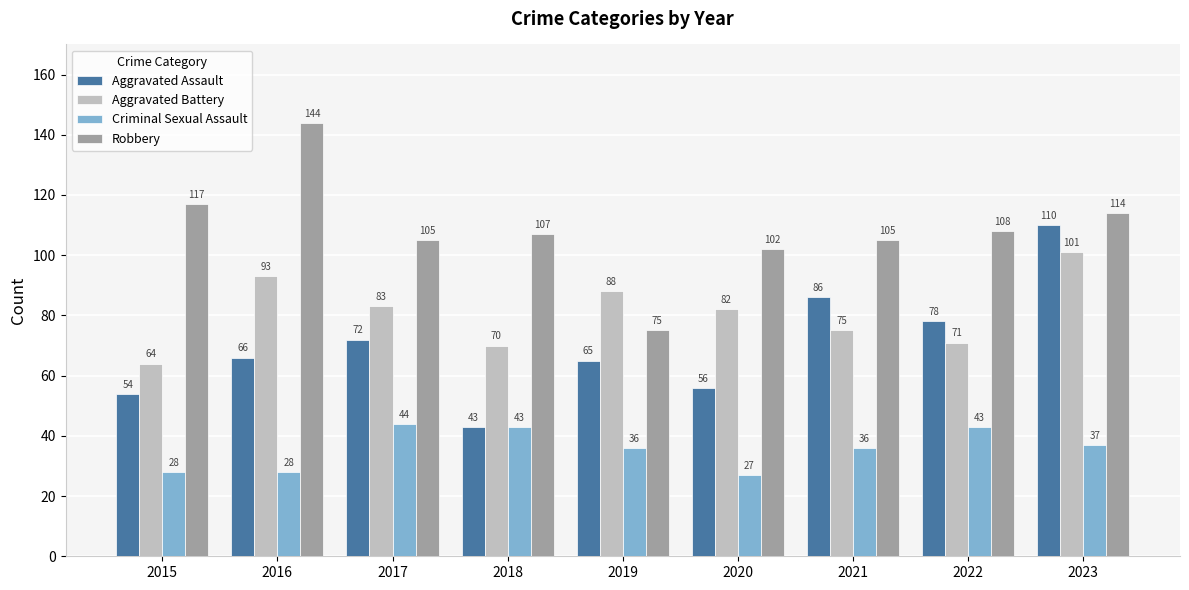

How many data points does each series have?

9